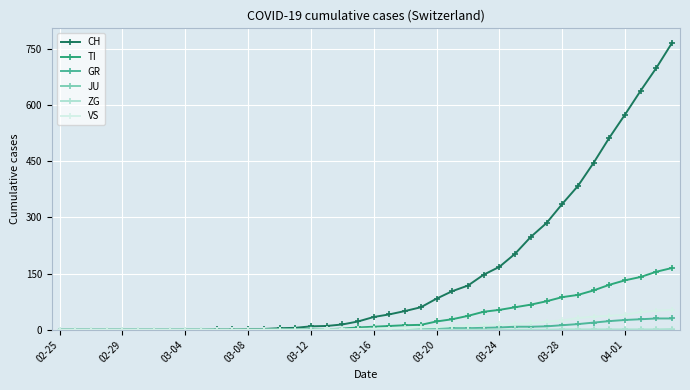

Count the number of data series in this chart.

6